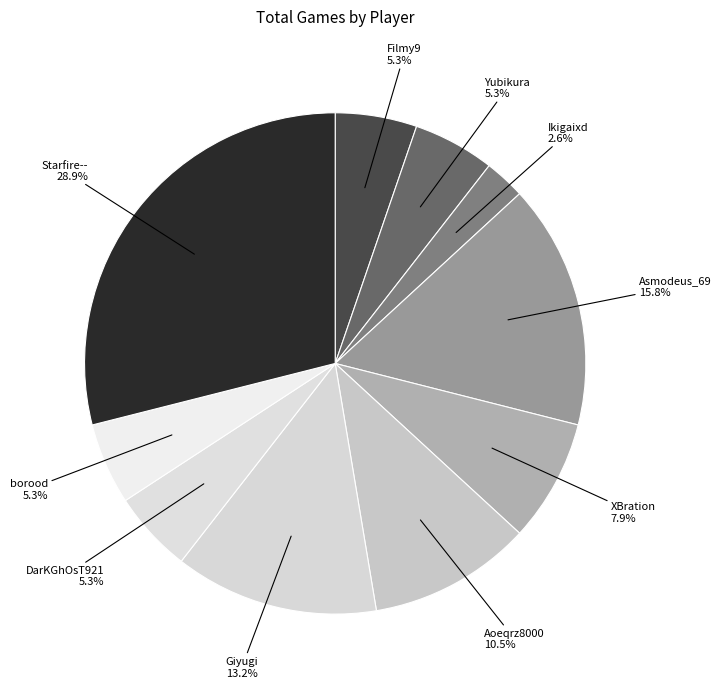

Between Ikigaixd and Giyugi, which is larger?

Giyugi